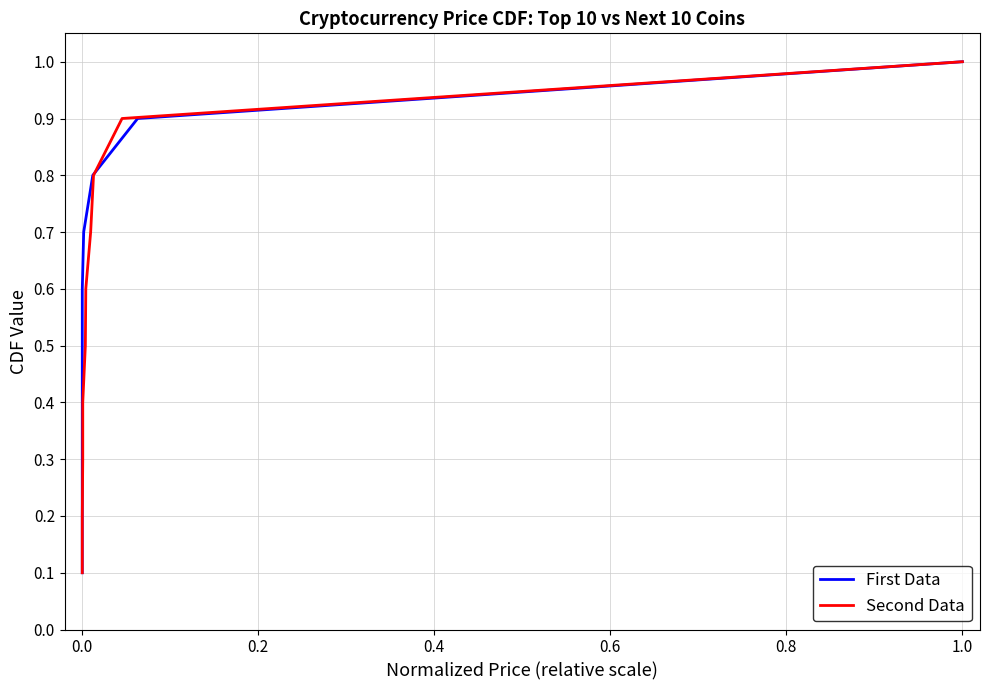

What is the minimum value shown in the chart?

0.1